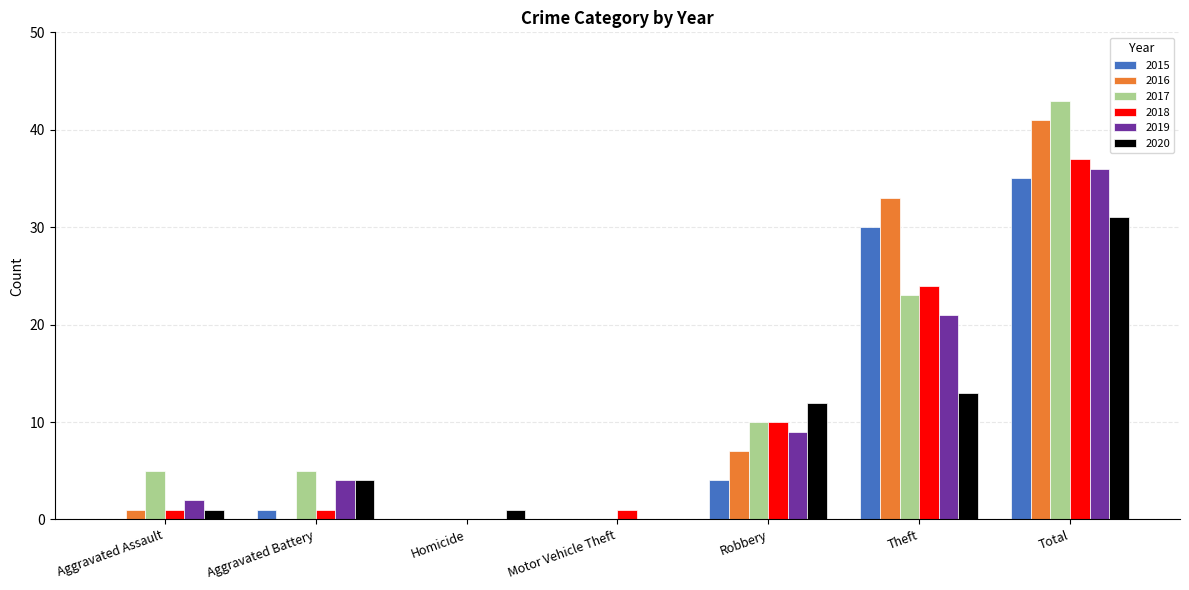

Is the value of 2018 at Aggravated Battery greater than the value of 2020 at Theft?

No